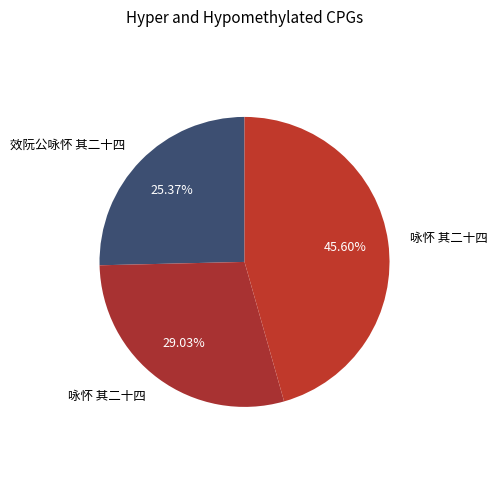

To the nearest percent, what is the average slice percentage?

33%